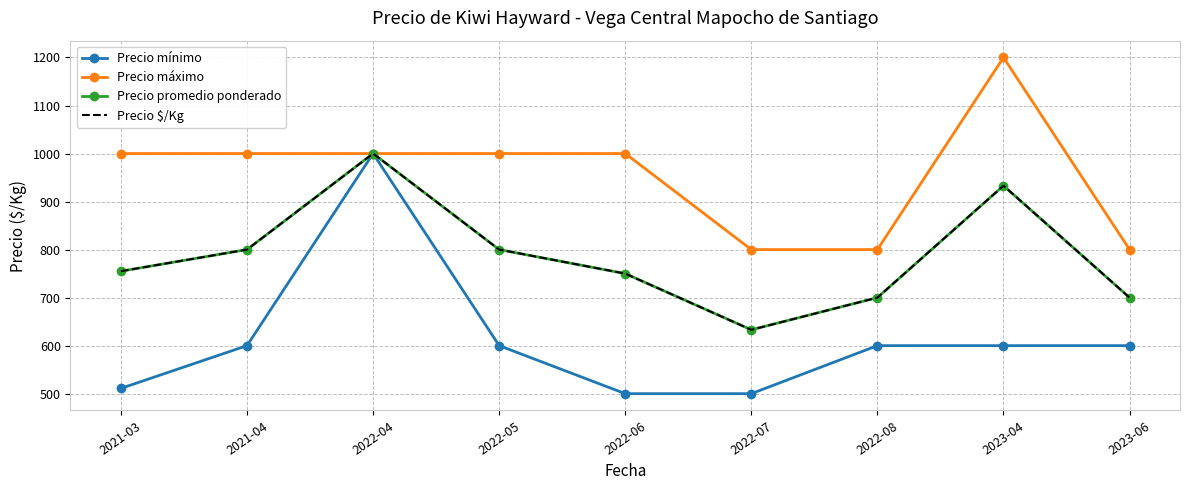

Is the value of Precio máximo at 2022-08 greater than the value of Precio $/Kg at 2022-08?

Yes